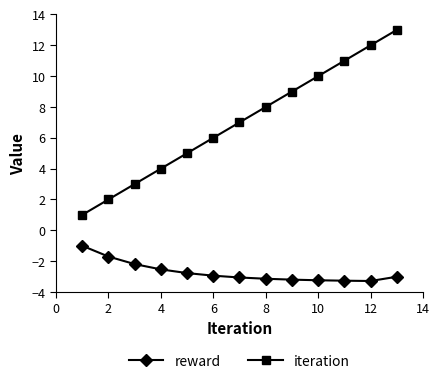

List the series in order of their peak value, highest first.

iteration, reward